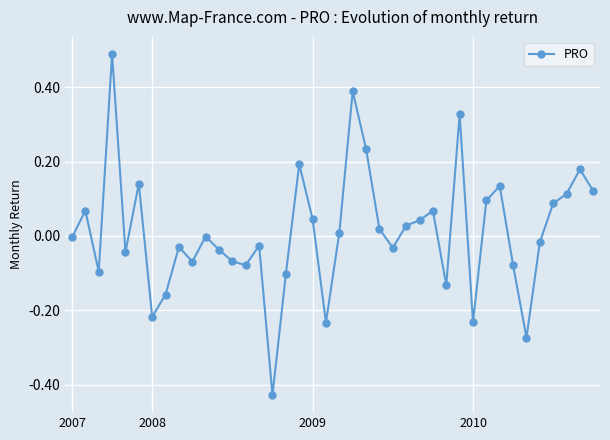

True or false: the data has more than 0 interior local peaks.

True